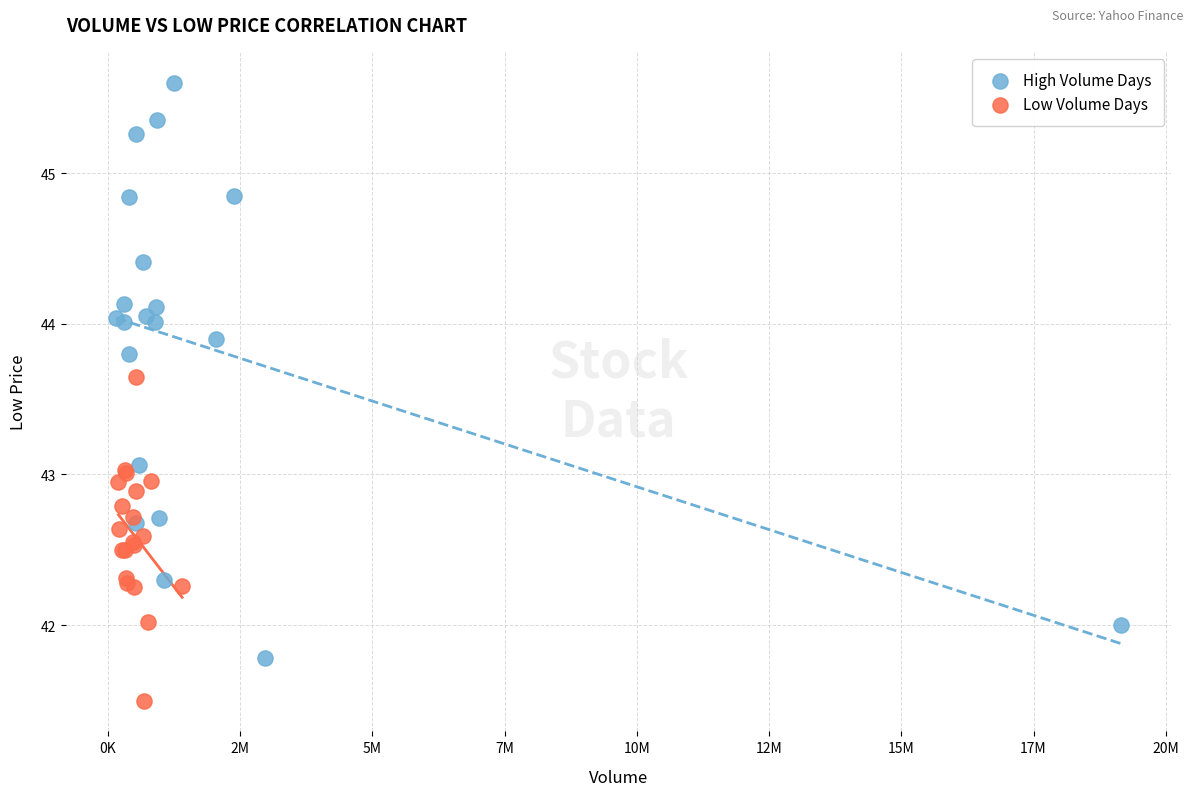

Which series reaches the maximum Y coordinate?

High Volume Days